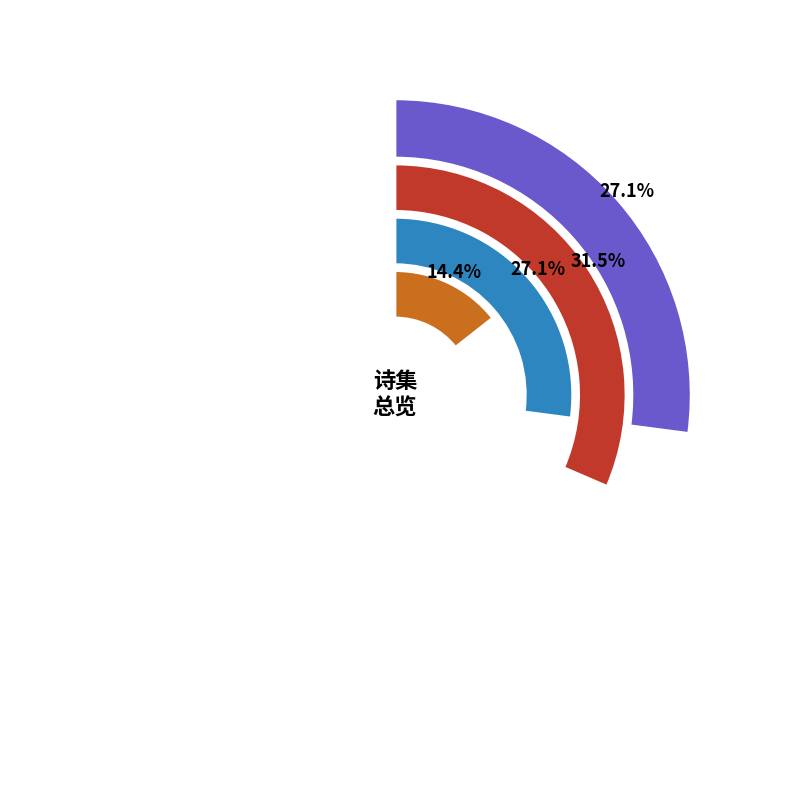

Combined, what portion of the pie is 郑惠阳邀上白鹤峰同叶宾州夜集二首 其二 and 郑惠阳邀上白鹤峰同叶宾州夜集二首 其一?

54.1%